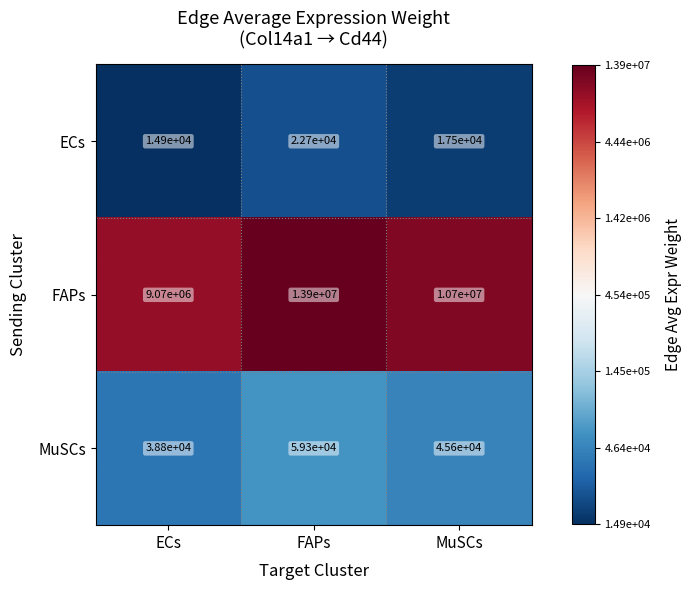

The value of FAPs at MuSCs is 4798691. True or false?

False